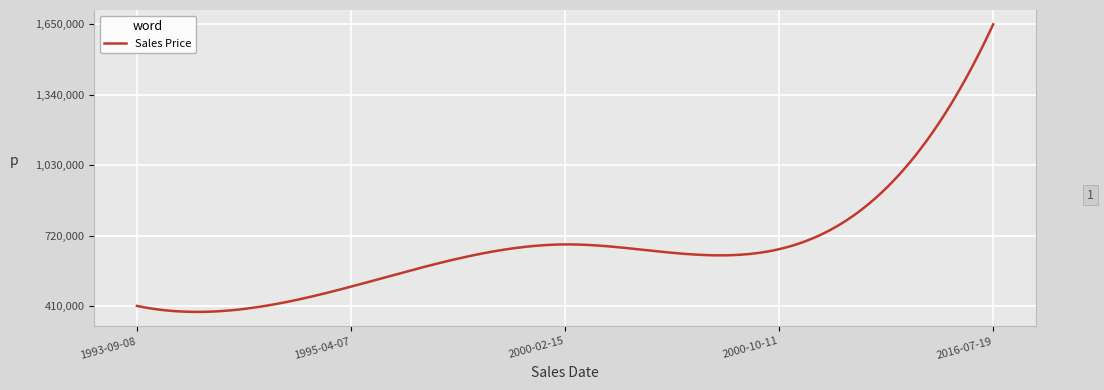

What is the maximum value shown in the chart?

1650000.0